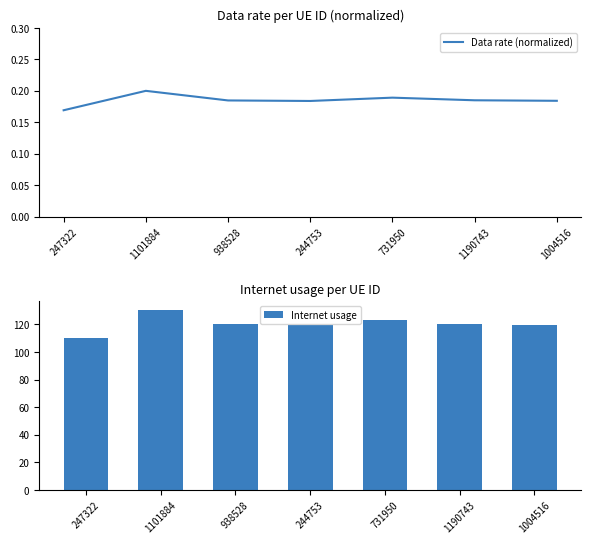

What is the maximum value shown in the chart?

130.2